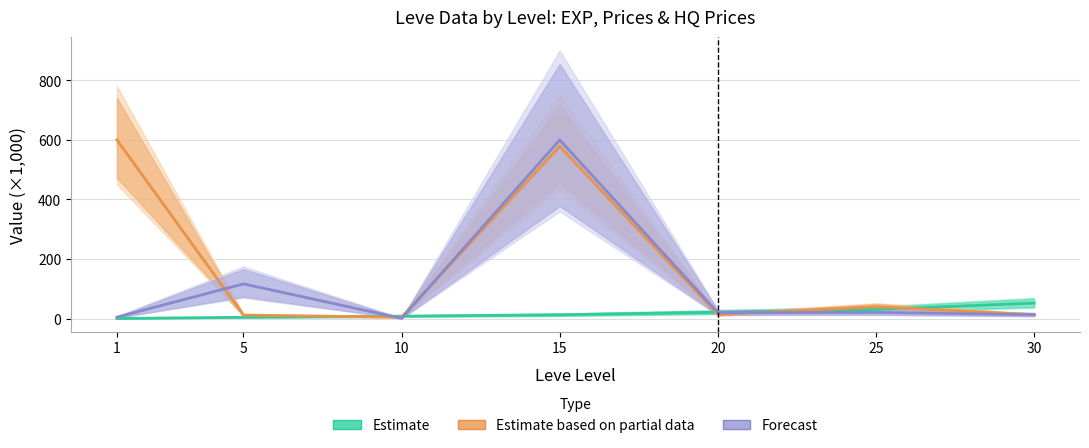

The Estimate series shows 0.2 at 1. True or false?

False